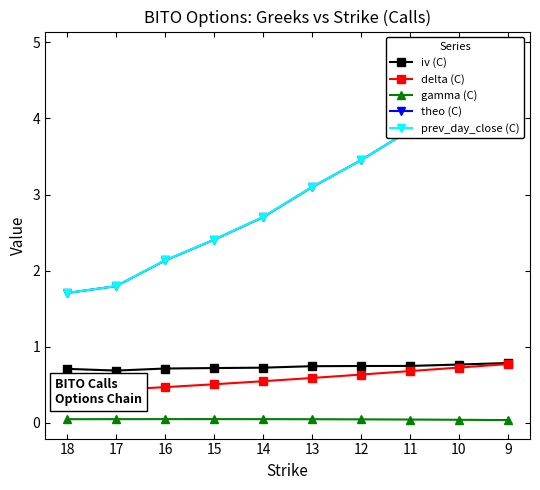

Between 9 and 11, which series saw the biggest shift?

theo (C)